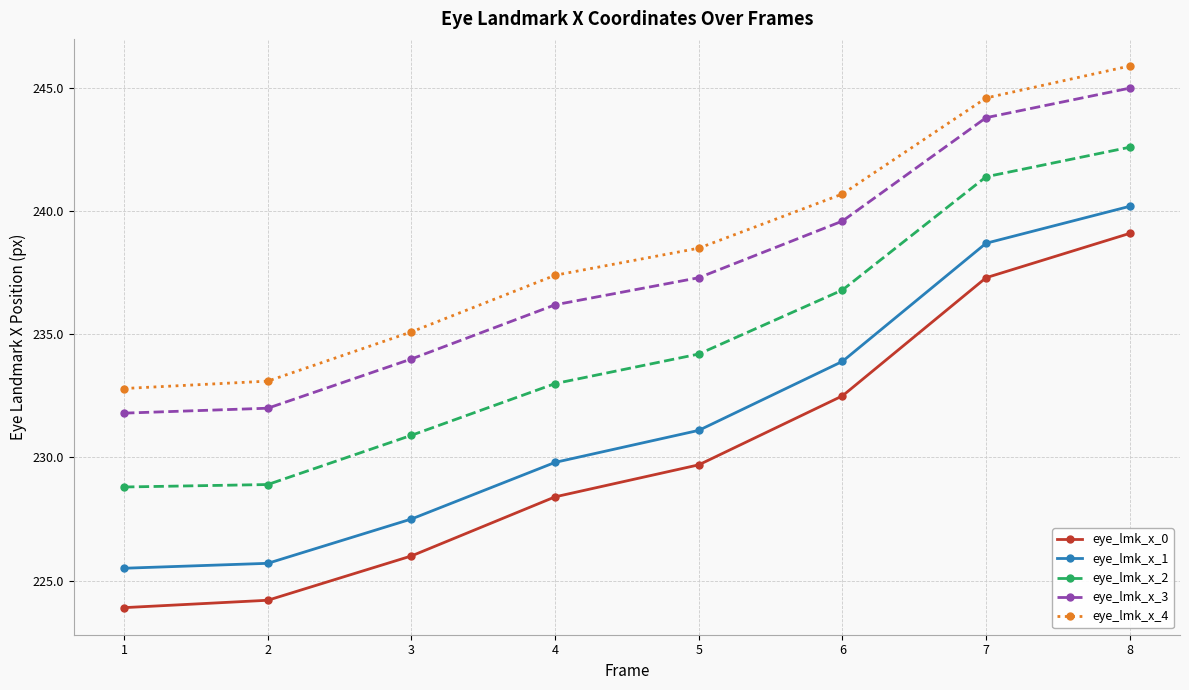

What is the value of the eye_lmk_x_0 point at the 8th from the left?

239.1